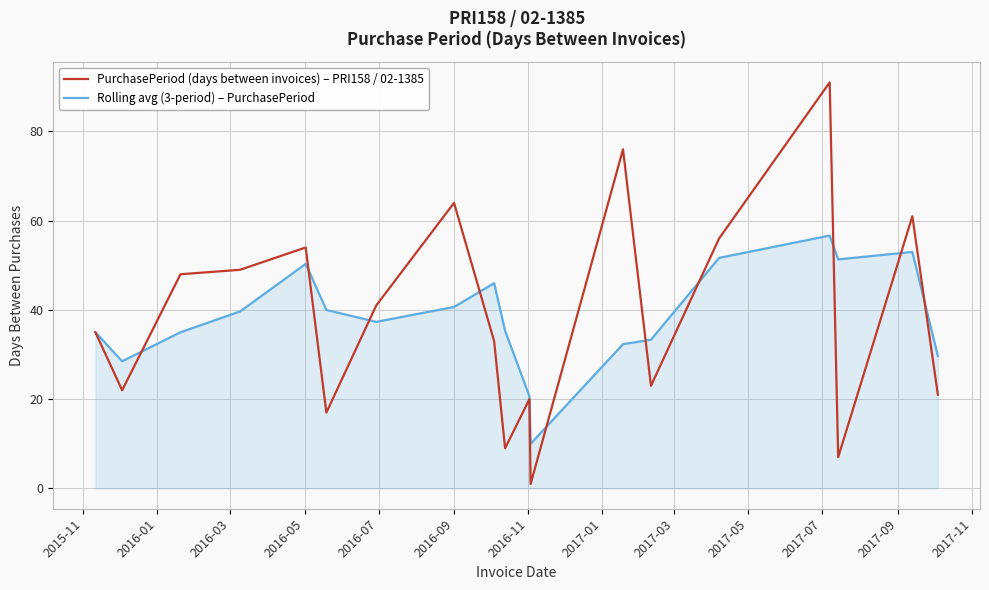

What is the greatest value displayed?

91.0